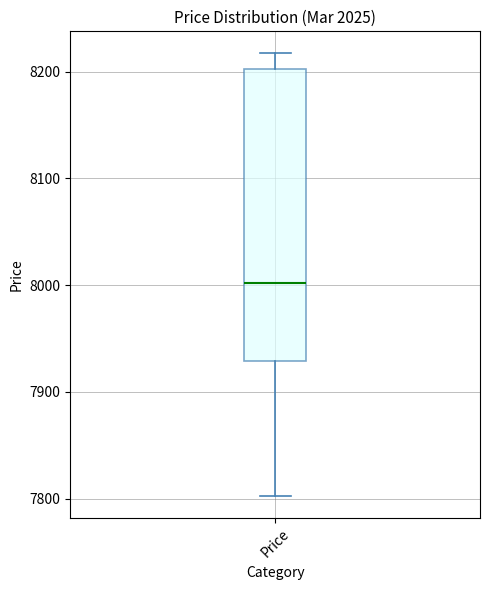

Transcribe this box plot: give where the median line is, the range the box spans, and where the two whiskers end, as read against the y-axis. The values are not printed on the chart, so give them approximately, as read against the axis.

median 8000, box 7930 to 8200, whiskers 7800 to 8220